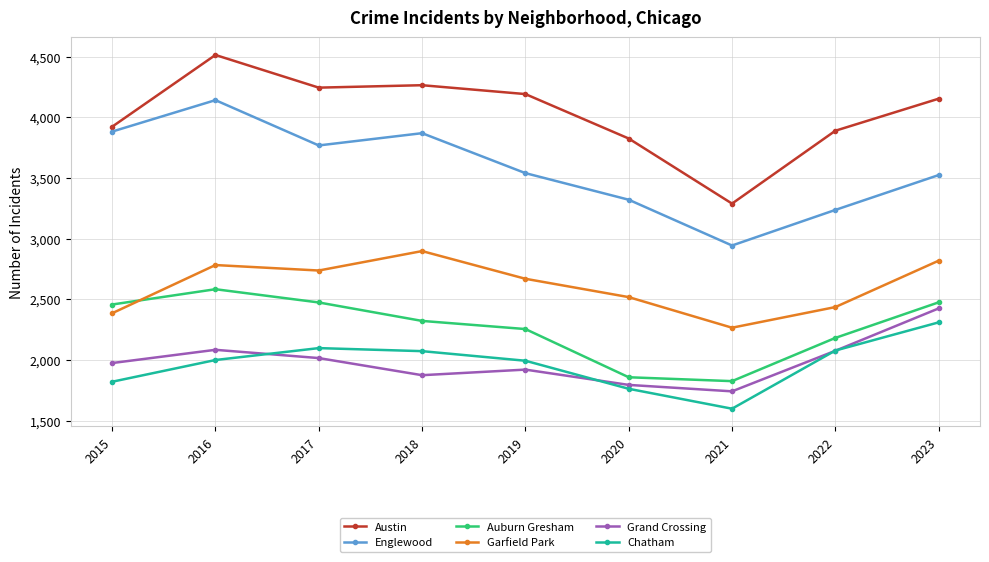

Between 2016 and 2018, which series saw the biggest shift?

Englewood